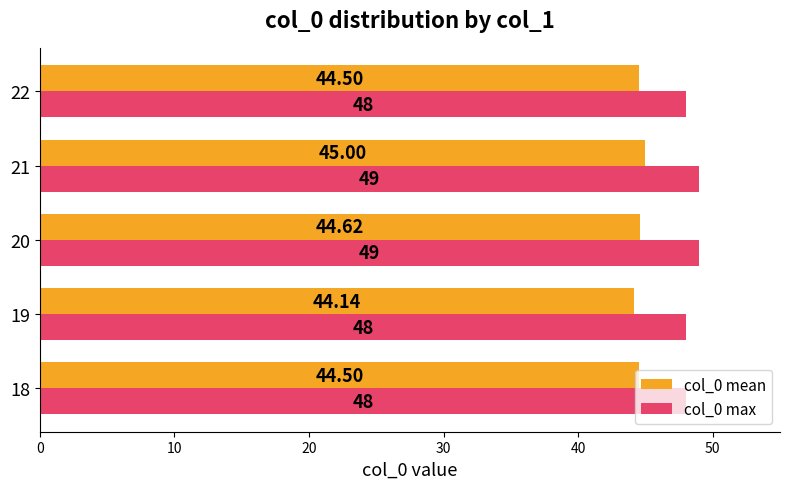

Is the value of col_0 mean at 21 greater than the value of col_0 max at 20?

No